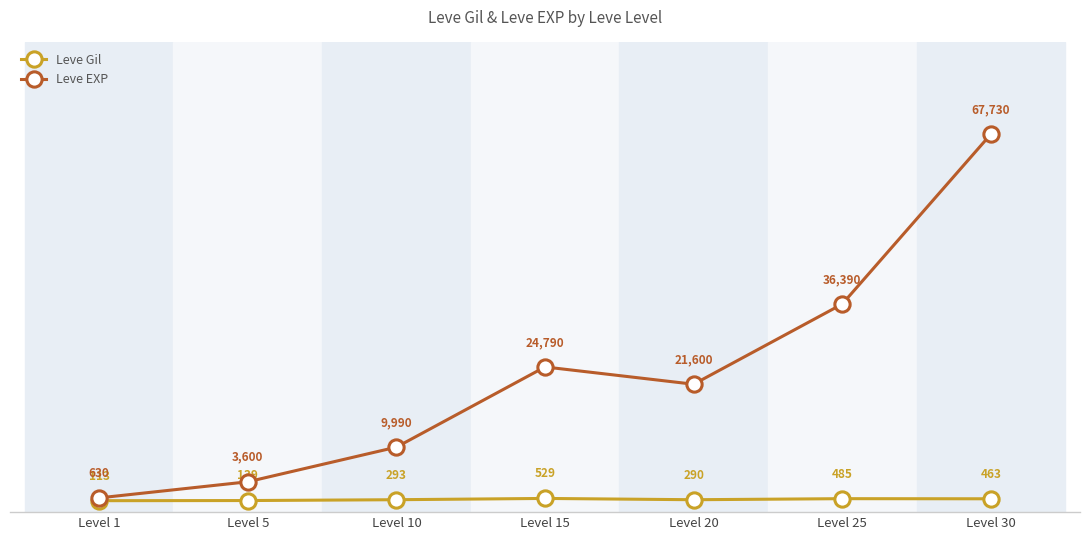

Where does the Leve EXP series first go above 21600?

Level 15